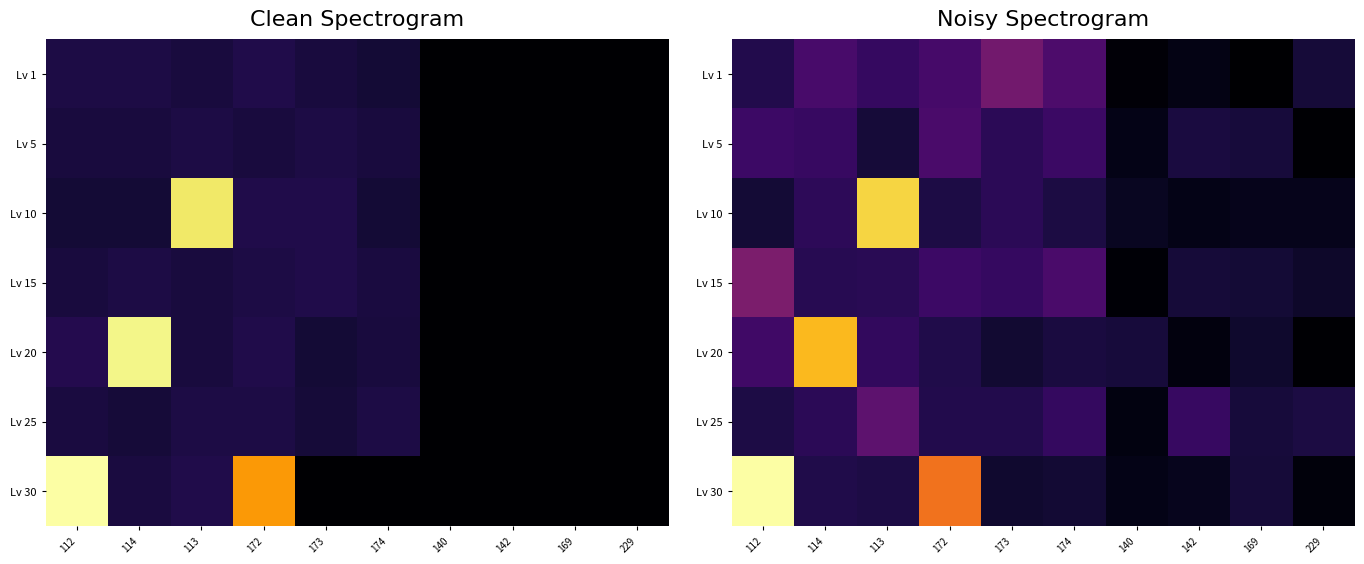

Which series changed the most between 114 and 174?

Lv 20